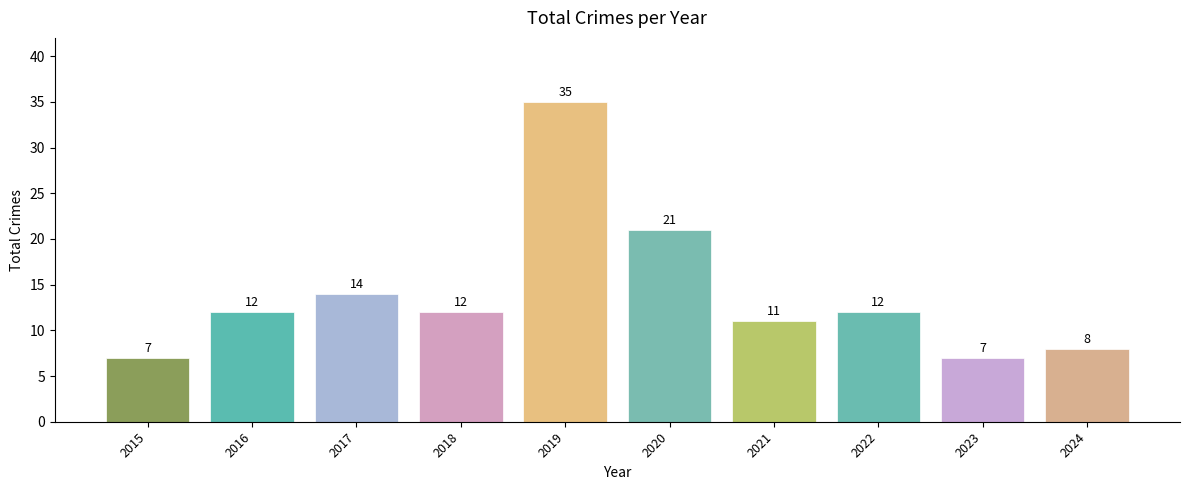

Where is the data nearest to the value 21?

2020